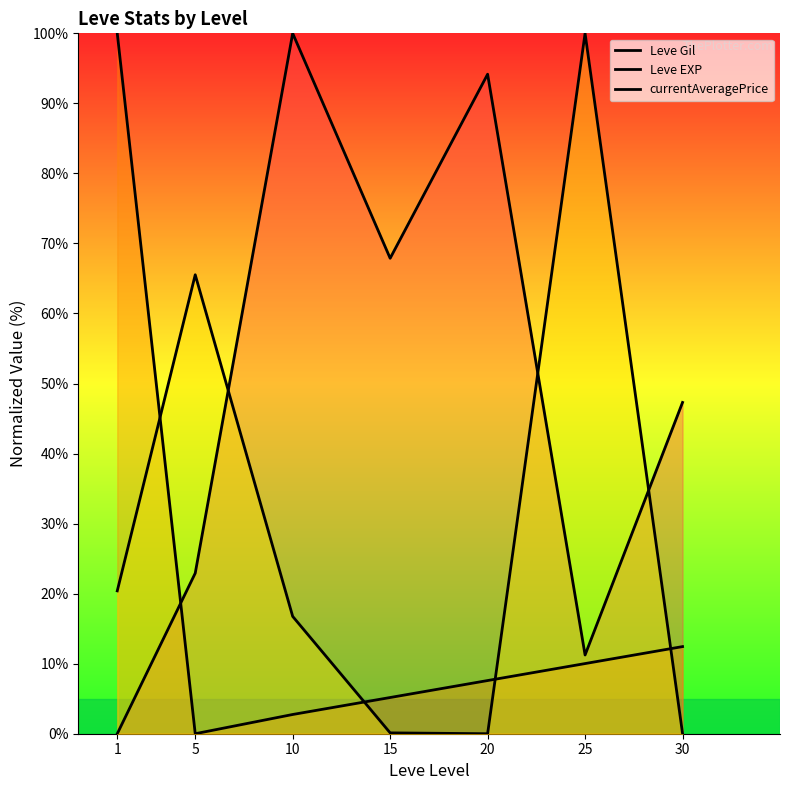

Where is the first local minimum for currentAveragePrice?

20